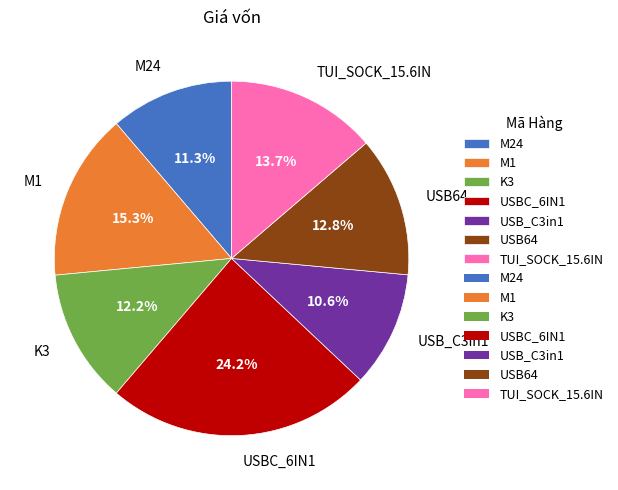

The TUI_SOCK_15.6IN slice represents 1% of the pie. True or false?

False